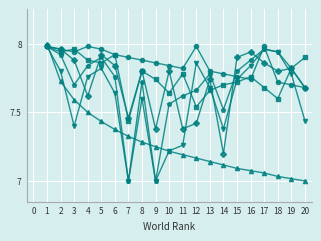

What is the total value across all series at 6?

46.5